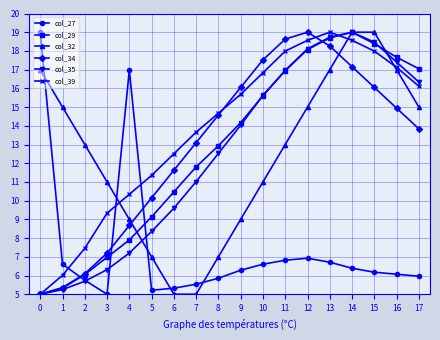

What is the value of the col_32 point at the 5th from the left?

9.0